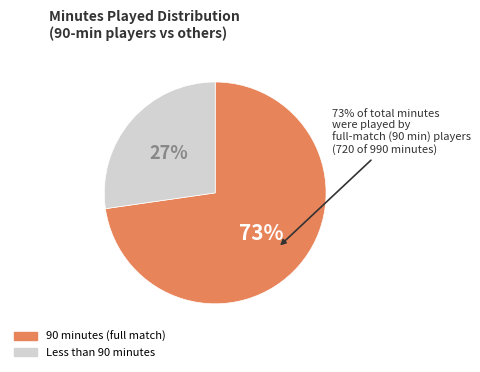

Does Giancarlo González Castro represent more than half of the total?

No